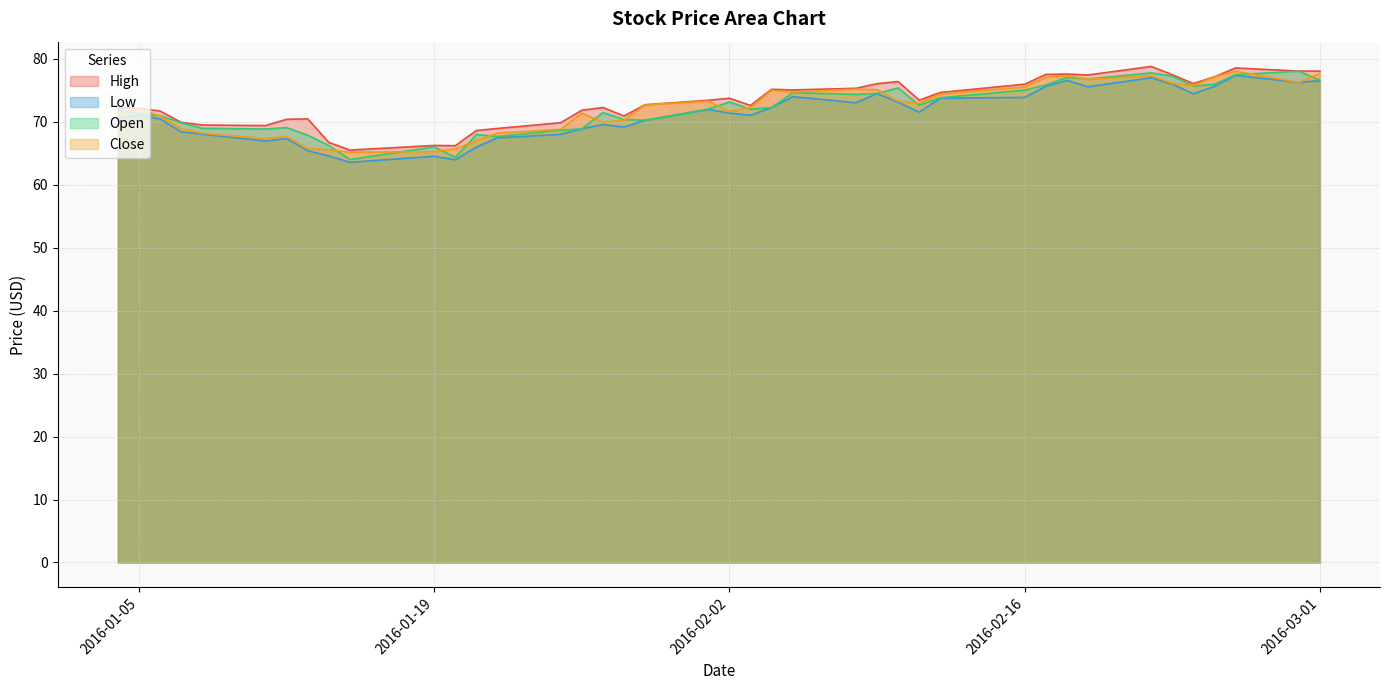

True or false: High and Low cross at least once.

False